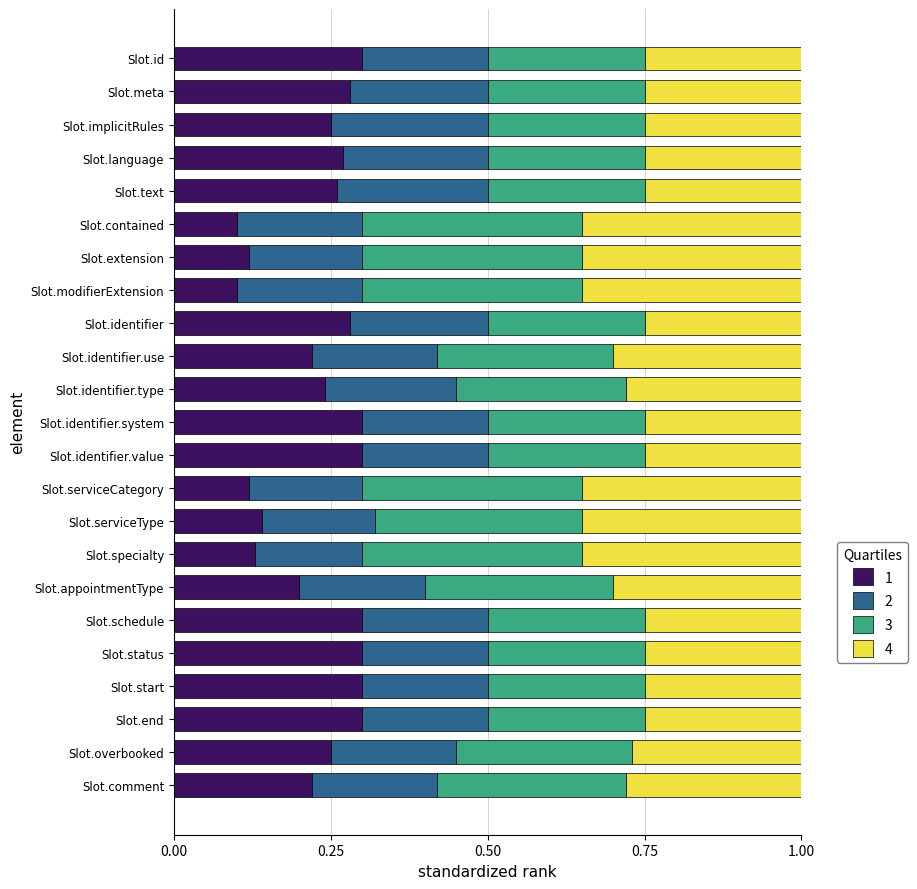

What is the total value across all series at Slot.language?

1.0